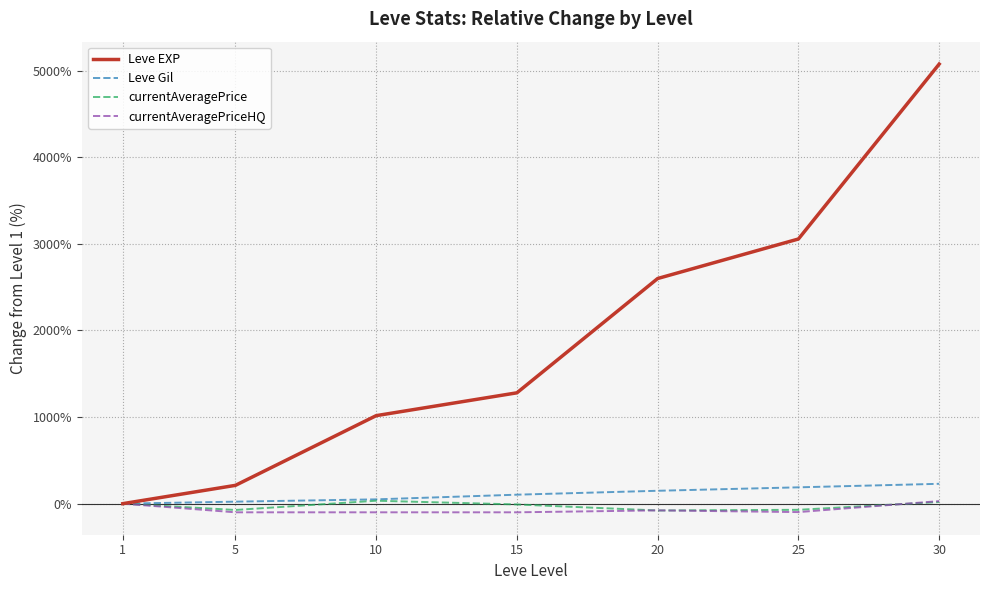

Does the chart have visible grid lines?

Yes